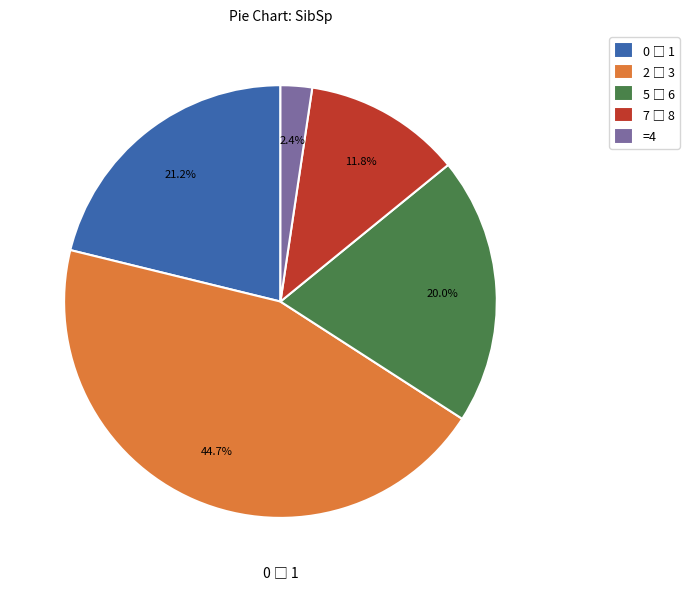

How much of the chart is everything except =4?

97.6%